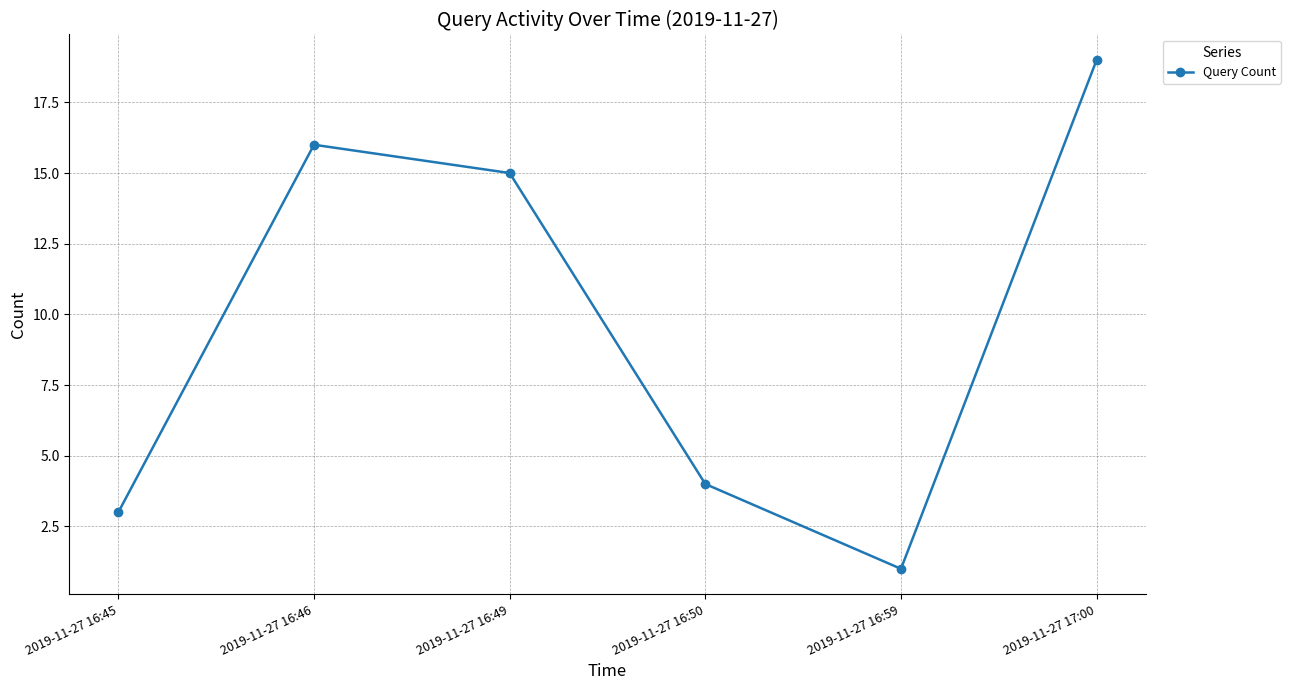

How many values are below 15?

3